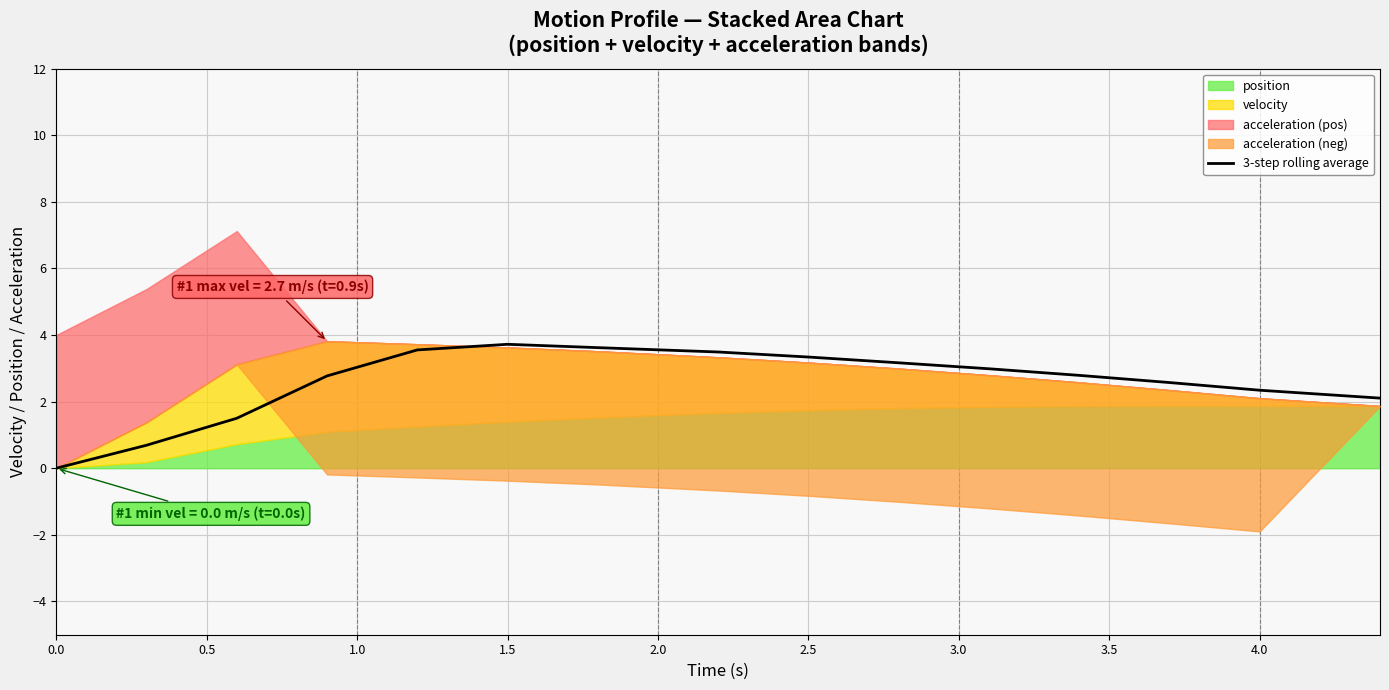

Does the chart display data point markers on the line(s)?

No